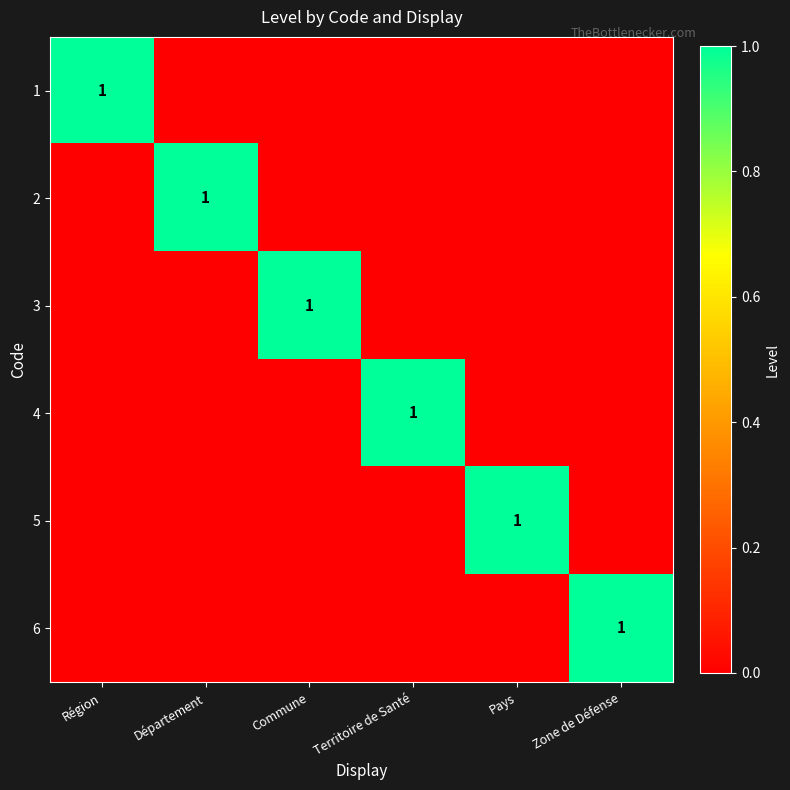

Count the 2 values in the range 0 to 1.

6